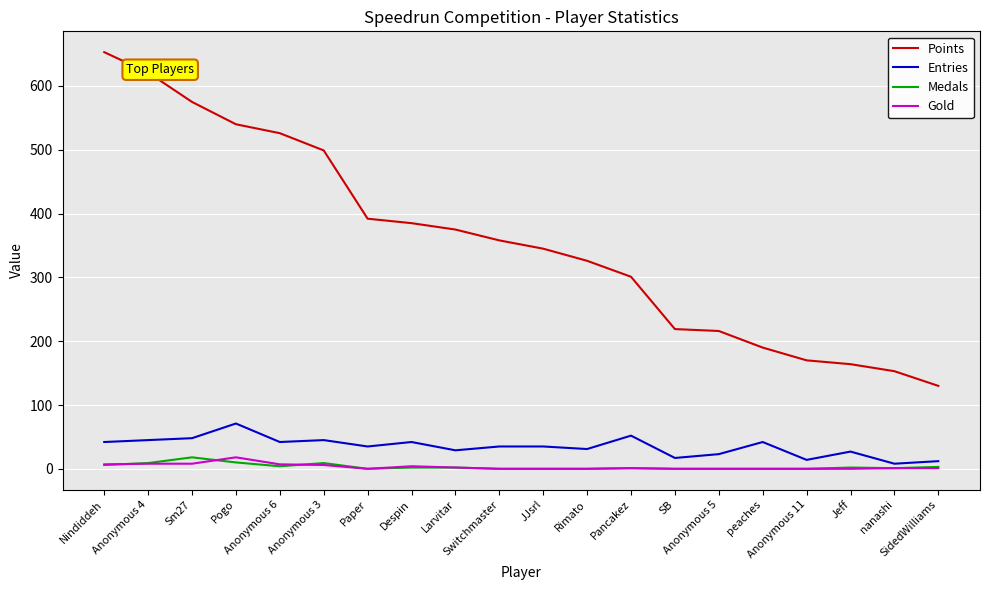

What is the maximum value shown in the chart?

653